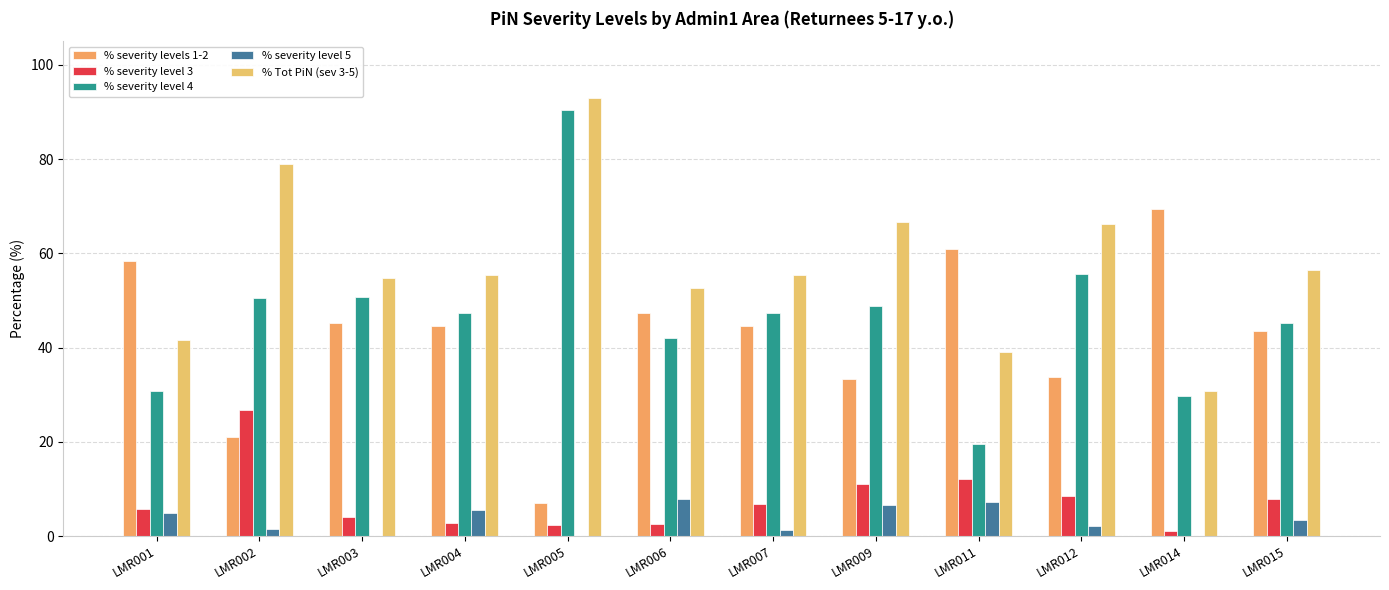

What are all the series names shown in the legend?

% severity levels 1-2, % severity level 3, % severity level 4, % severity level 5, % Tot PiN (sev 3-5)